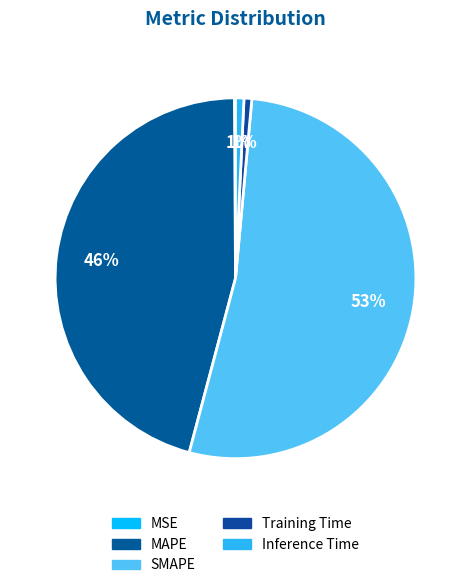

Which category accounts for the majority?

SMAPE